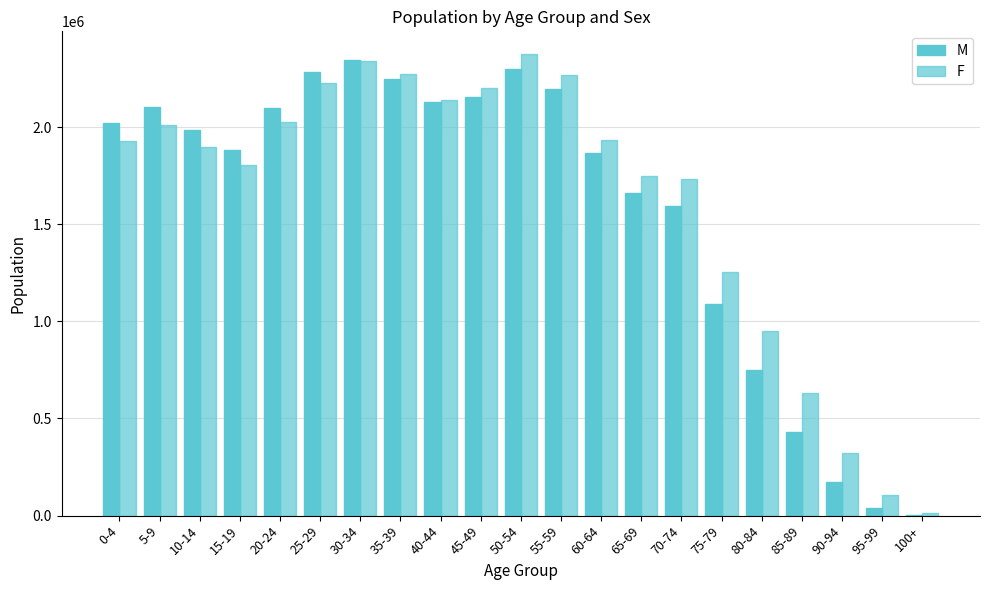

What is the difference between the highest and lowest values at 65-69?

90124